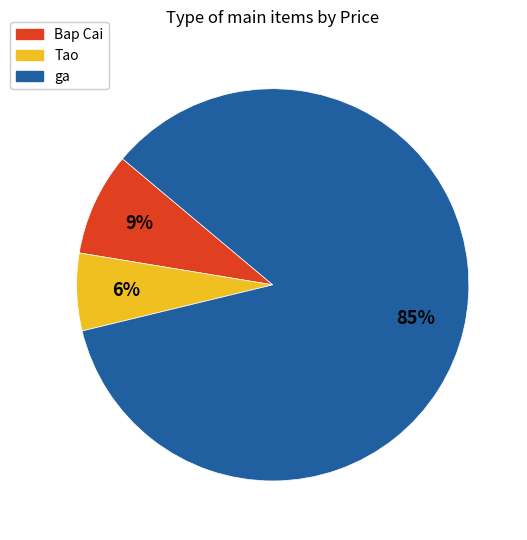

Which has a higher value, Tao or ga?

ga